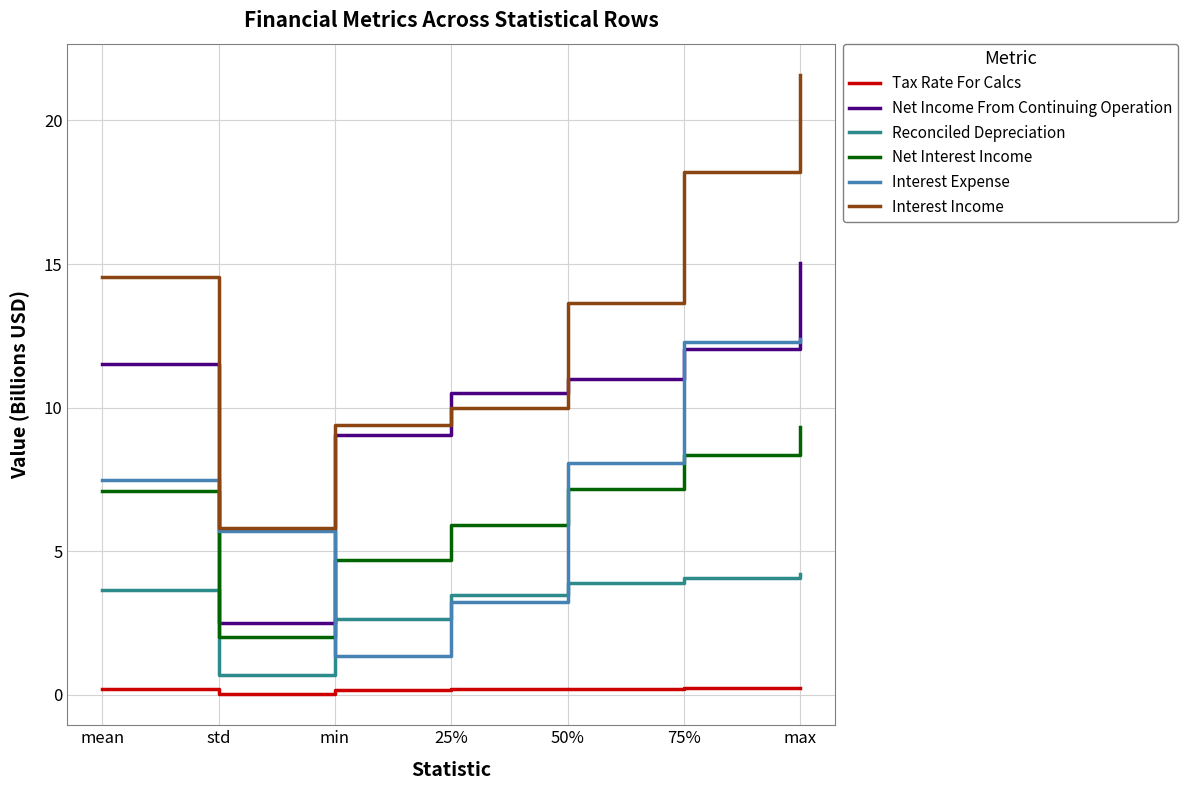

Which series has the largest total across all categories?

Interest Income